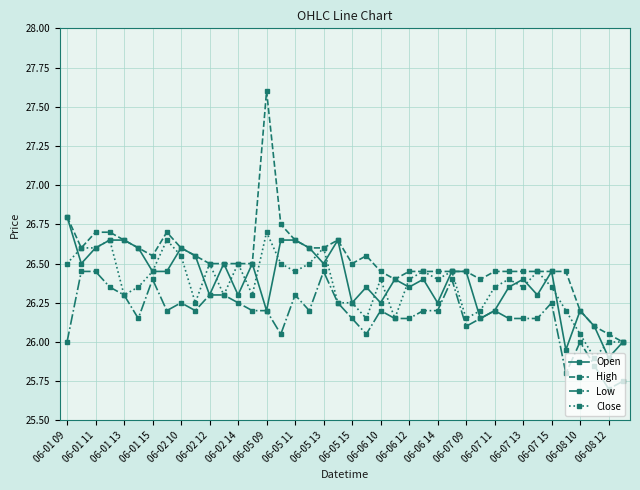

Which series has the largest total across all categories?

High